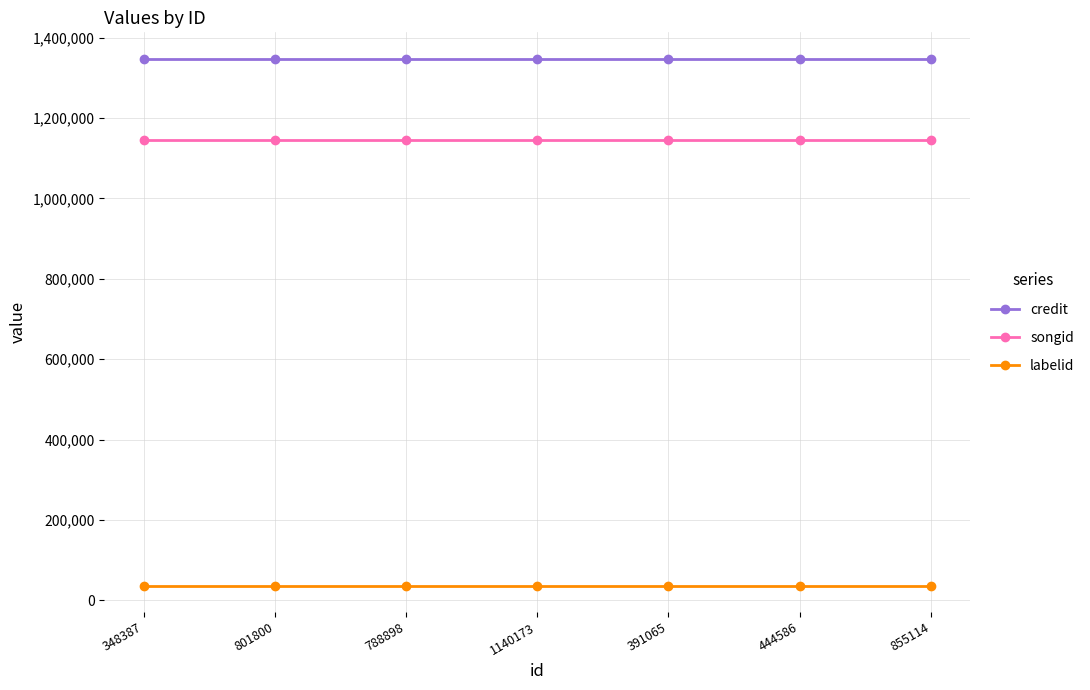

What is the maximum value for songid?

1146523